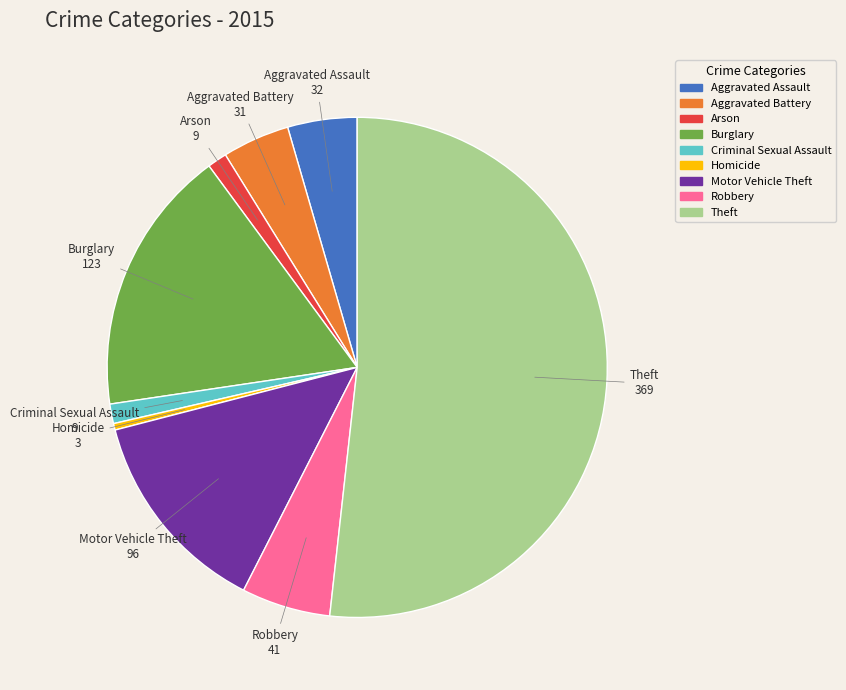

True or false: Aggravated Battery accounts for 4% of the total.

True